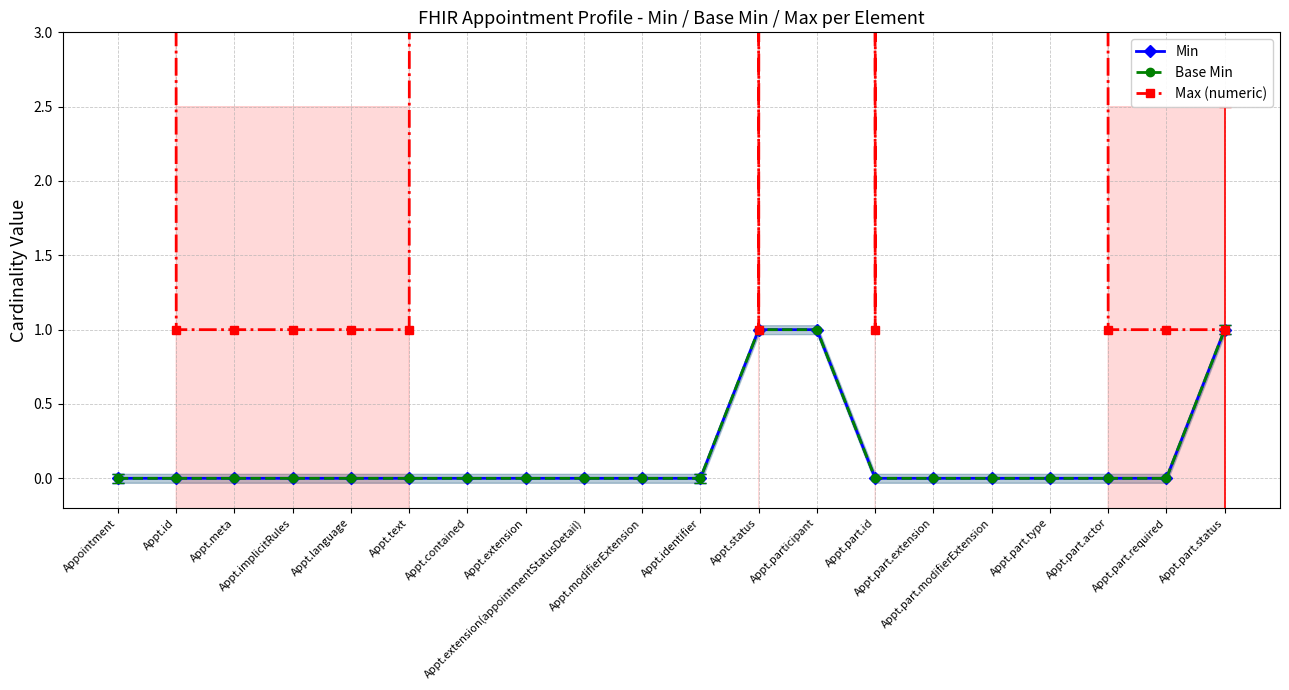

The value of Max (numeric) at Appt.implicitRules is 1. True or false?

True